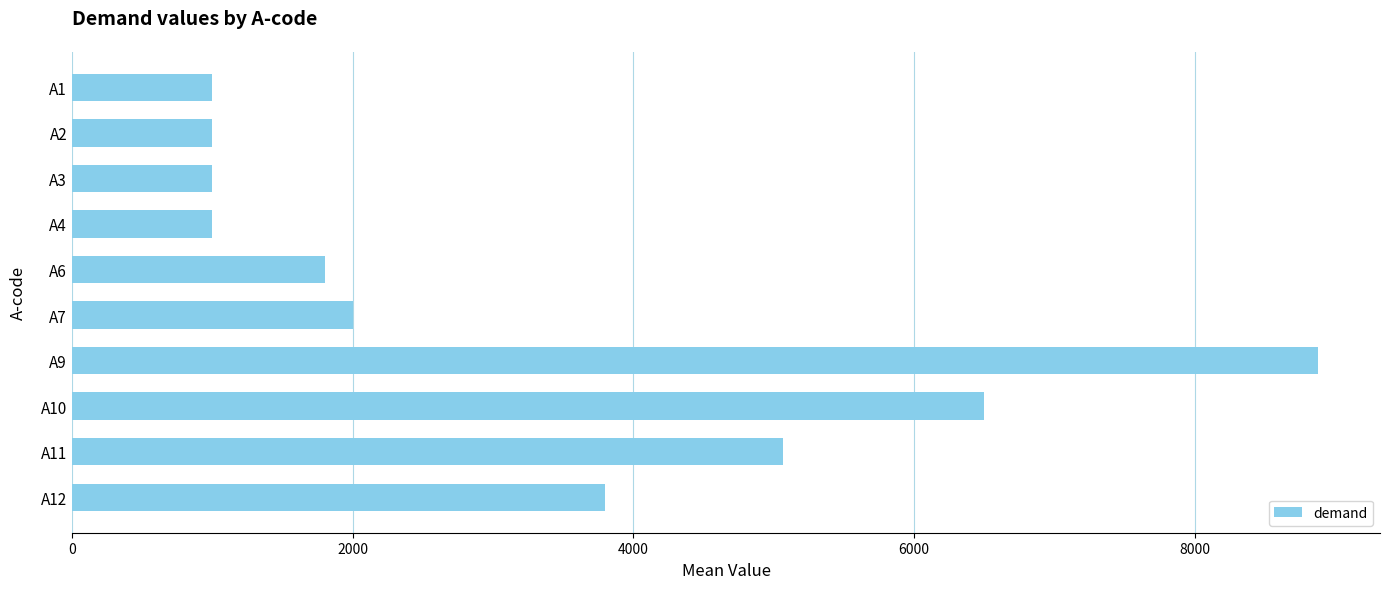

Which category has the highest value across all series?

A9